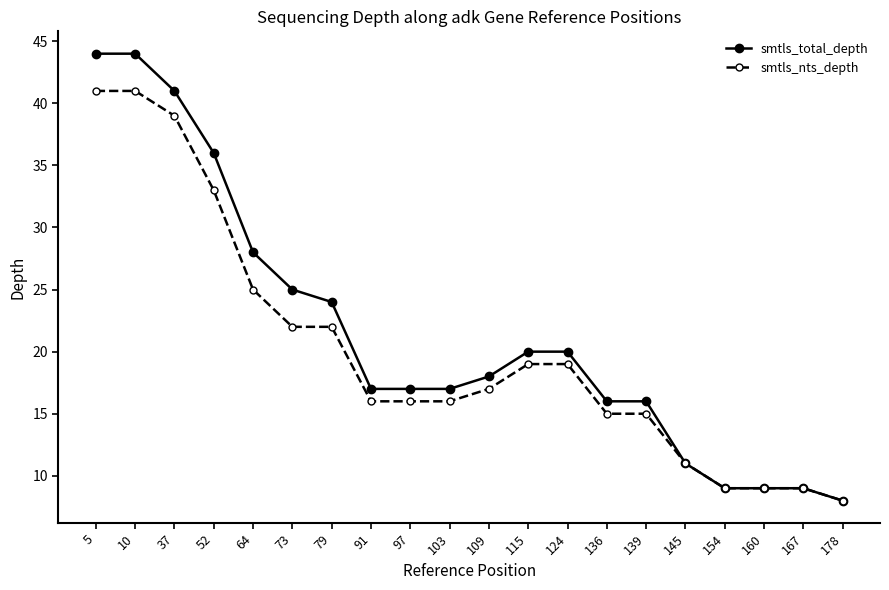

At which label is smtls_total_depth closest to 26?

73